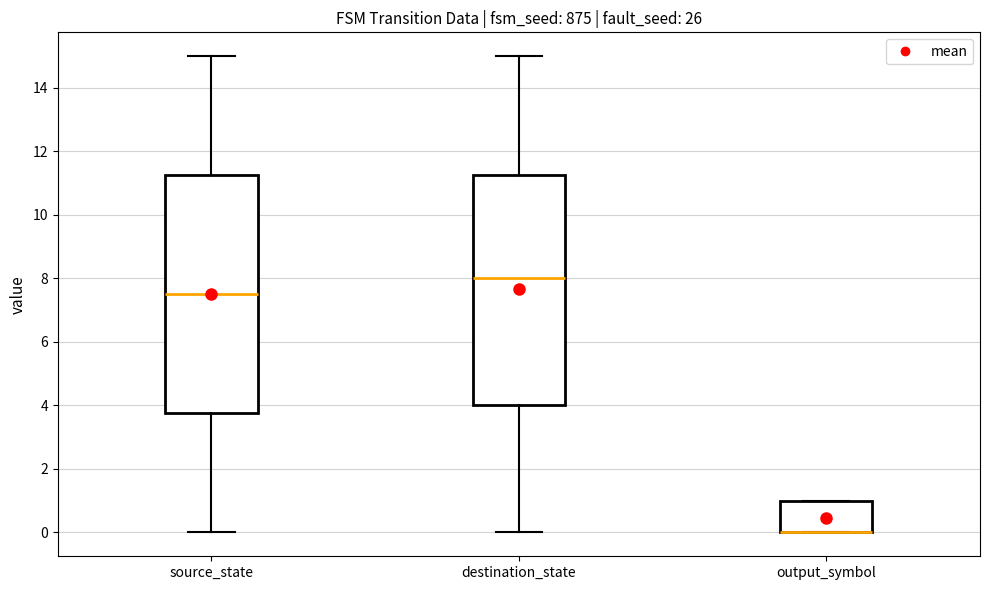

Reading left to right, transcribe this box plot: for each box, give where its median line is, the range the box spans, and where its two whiskers end, as read against the y-axis. The values are not printed on the chart, so give them approximately, as read against the axis.

source_state: median 7.6, box 3.8 to 11.2, whiskers 0.0 to 15.0
destination_state: median 8.0, box 4.0 to 11.2, whiskers 0.0 to 15.0
output_symbol: median 0.0 (drawn on the box's lower edge), box 0.0 to 1.0, whiskers 0.0 to 1.0